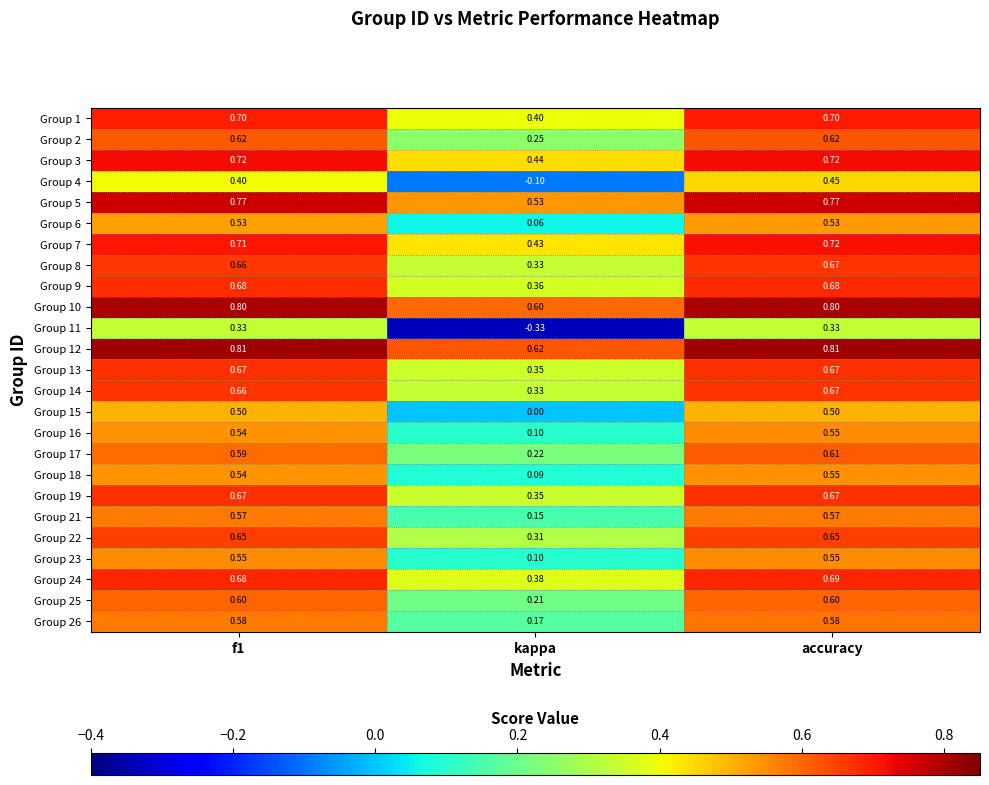

Is the value of Group 4 at f1 greater than the value of Group 18 at accuracy?

No